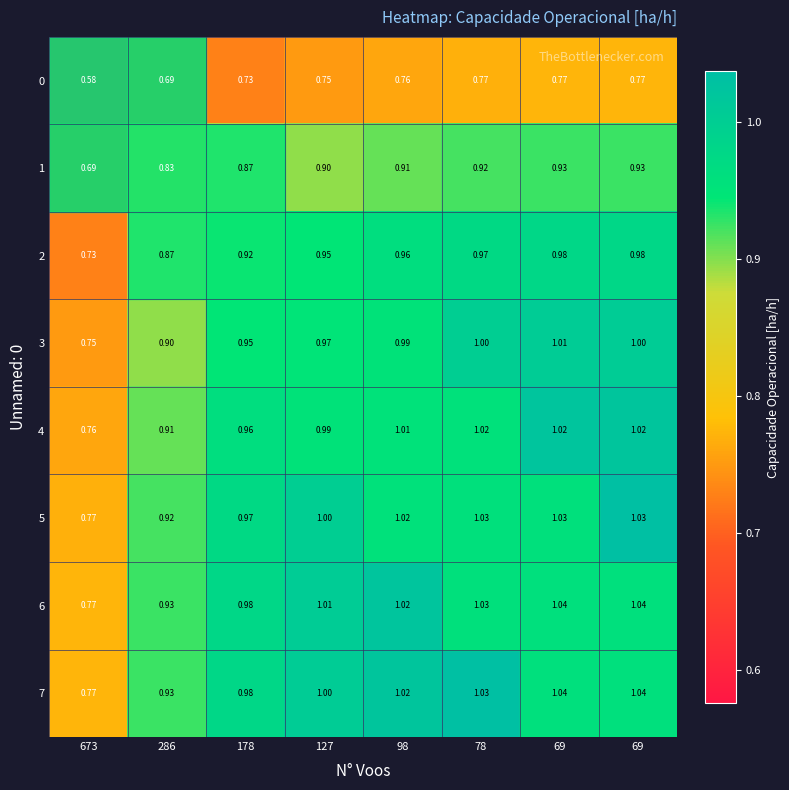

How many data points does each series have?

8